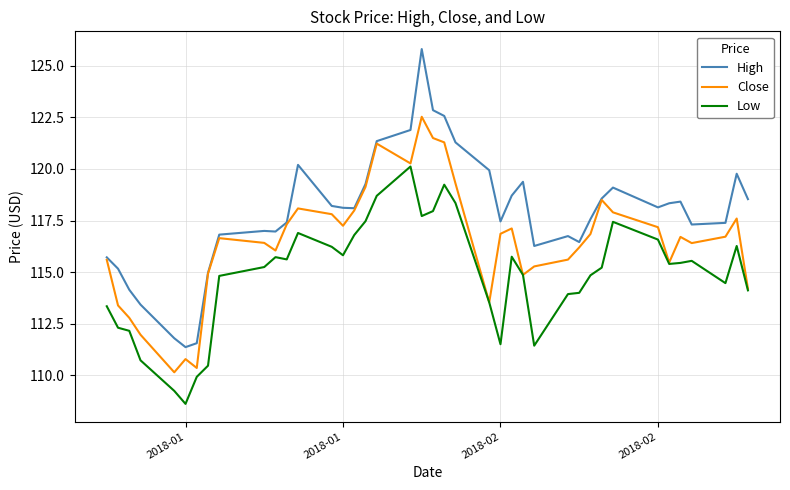

Which series has the largest range (max minus min)?

High